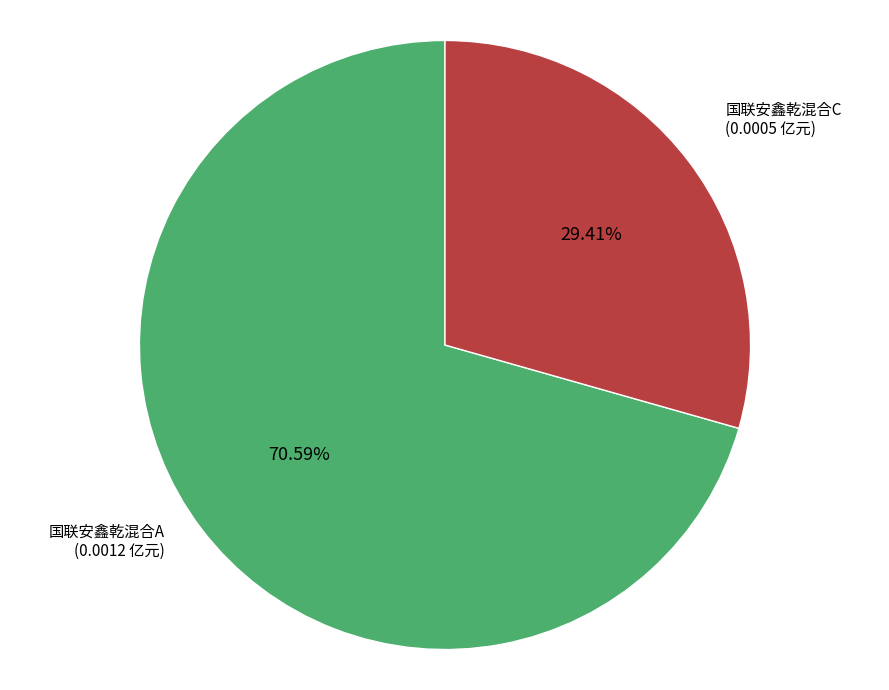

What percentage do 国联安鑫乾混合A and 国联安鑫乾混合C together represent?

100.0%